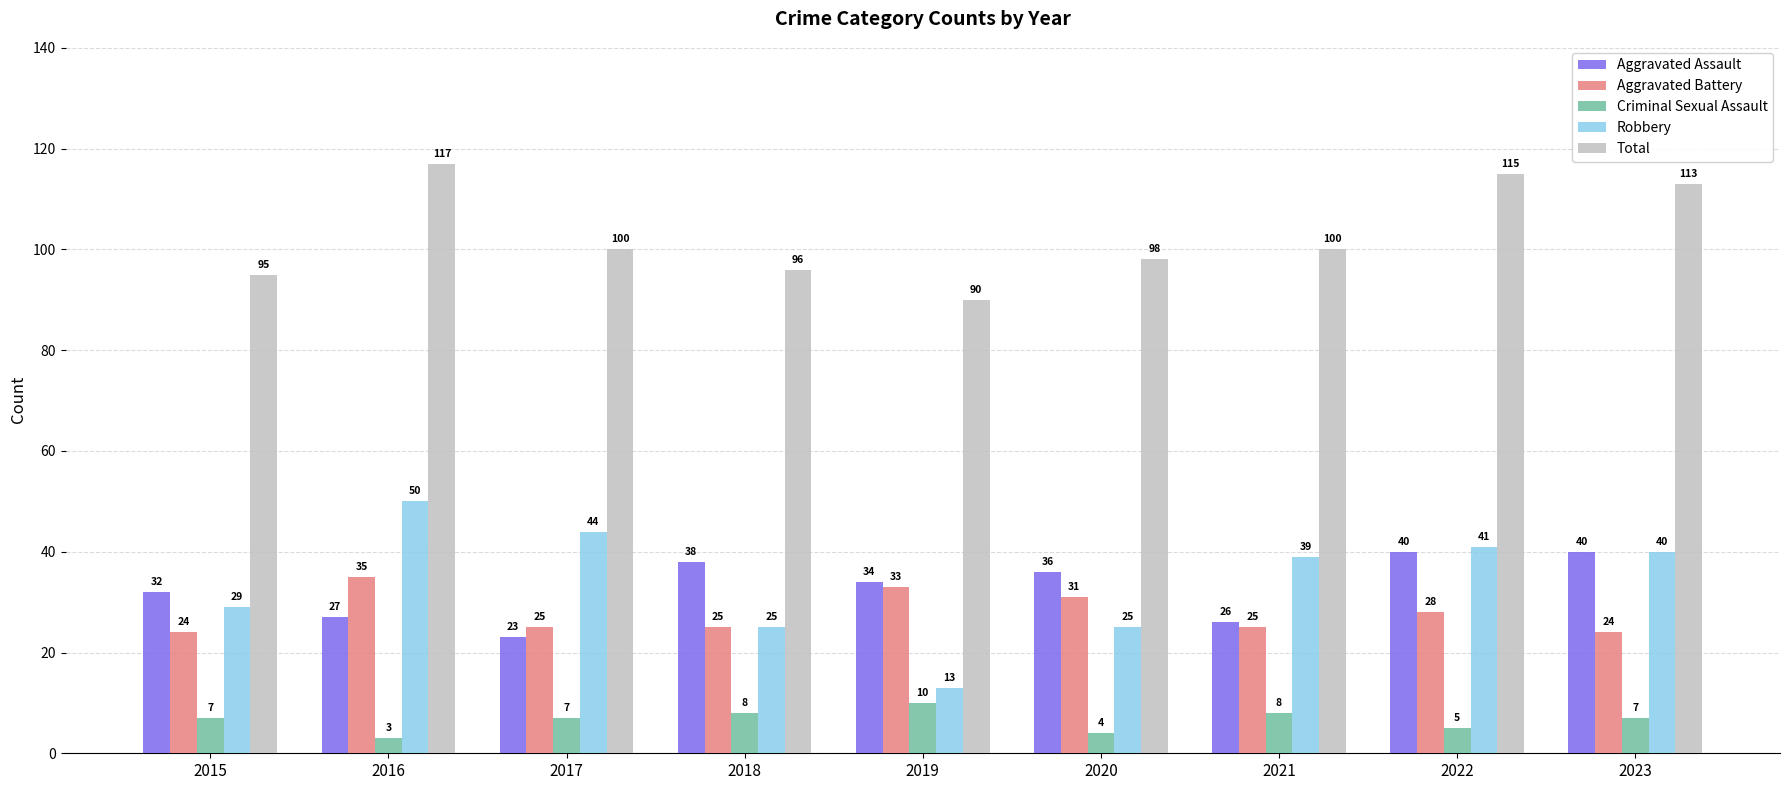

What is the greatest value displayed?

117